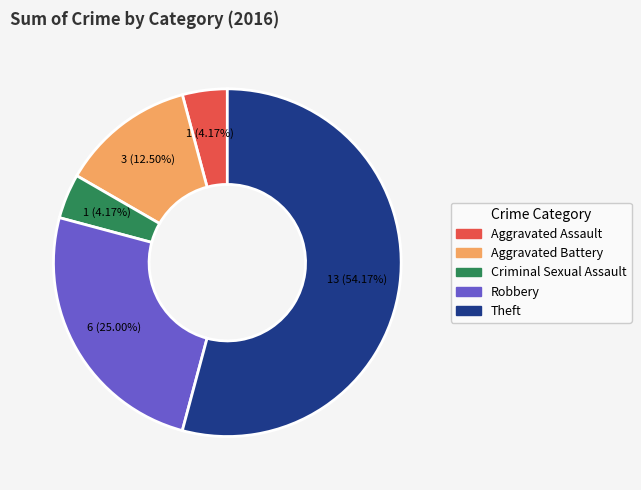

True or false: Robbery accounts for 25% of the total.

True